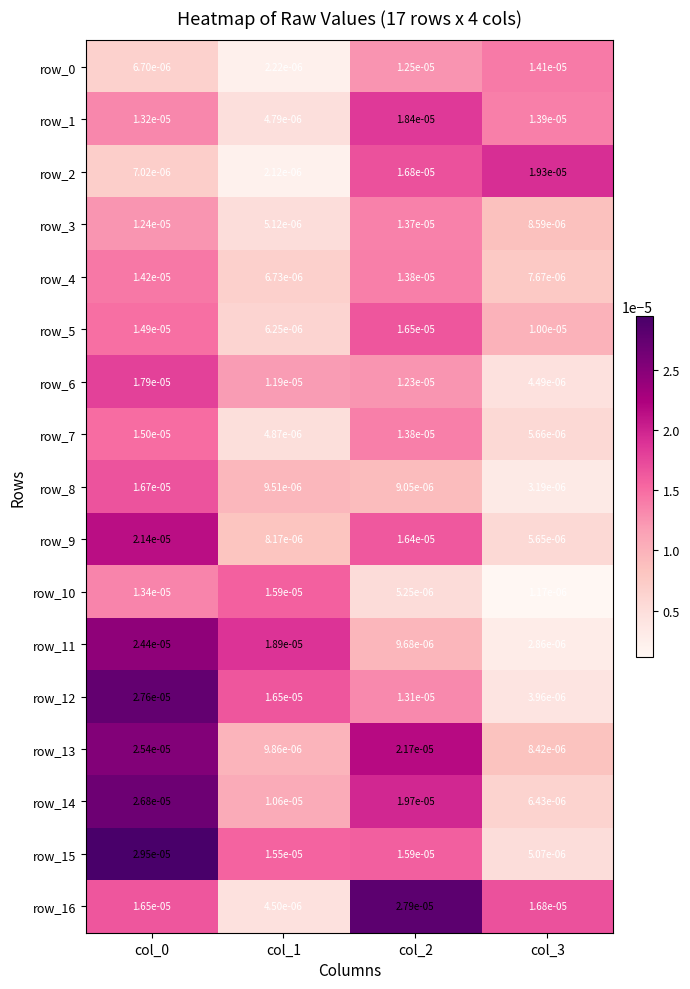

True or false: row_8 has a value of 0.0 at col_0.

False